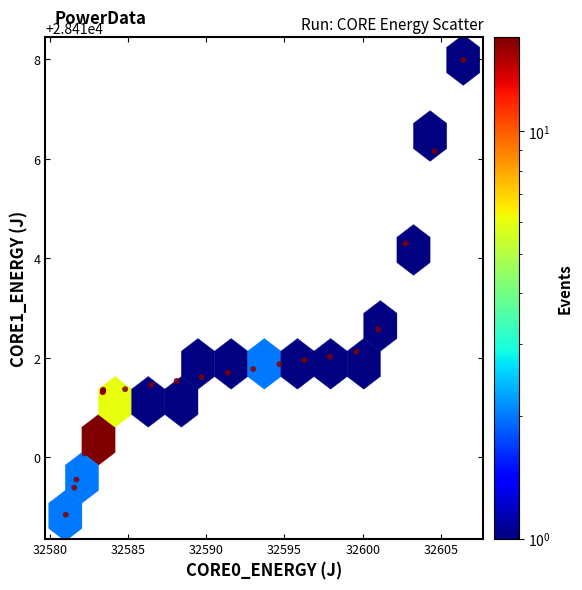

What Y value in the scatter plot is closest to 28413?

28412.6